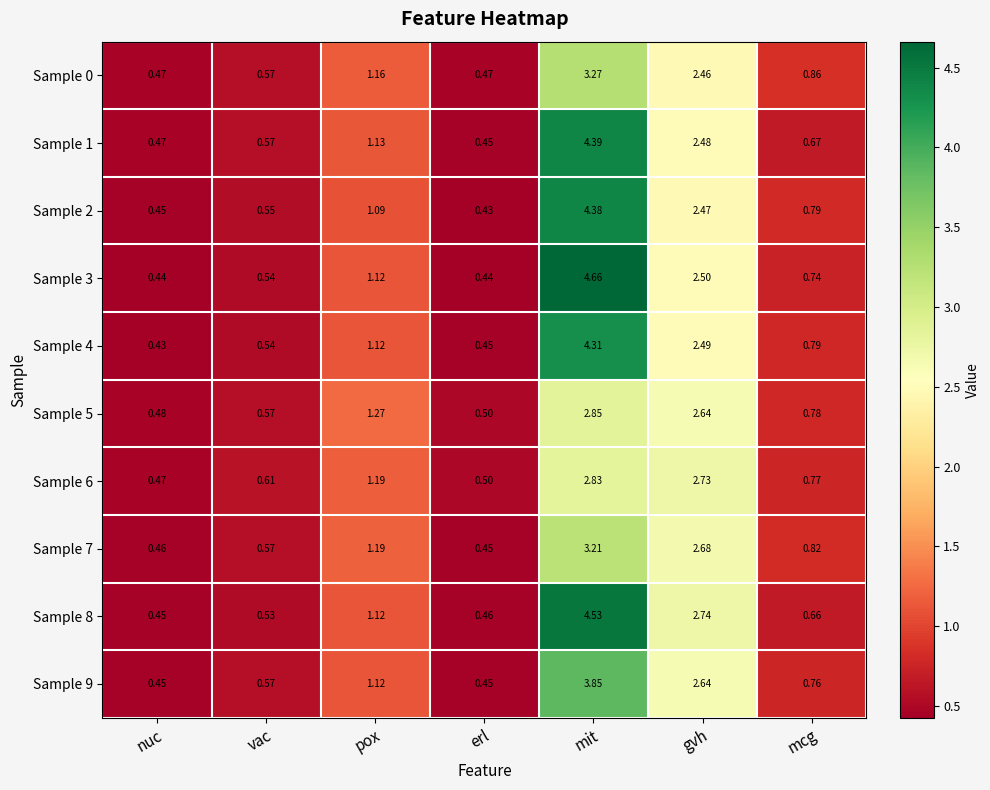

List the labels in order of Sample 5 value, smallest first.

nuc, erl, vac, mcg, pox, gvh, mit